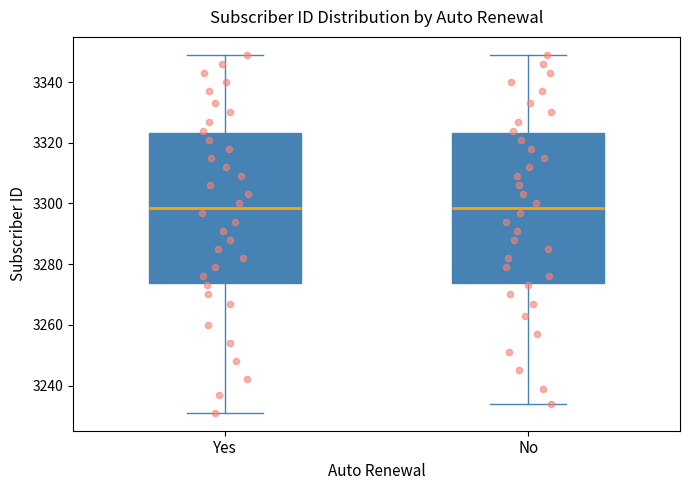

Where does the upper whisker of the box for Yes end on the y-axis? The values are not printed on the chart, so give them approximately, as read against the axis.

3350